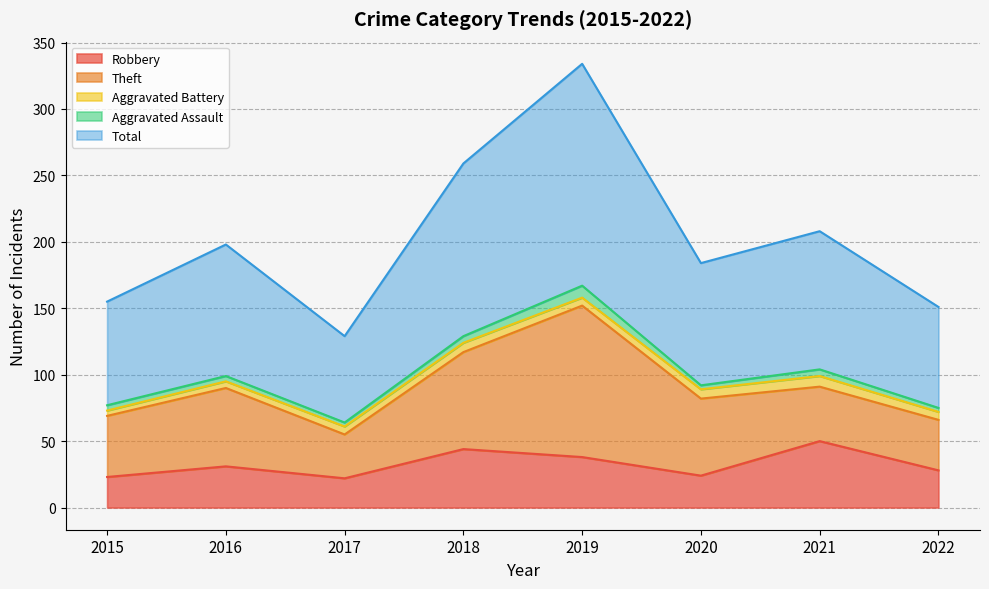

How many data points in Aggravated Assault are above 4?

3